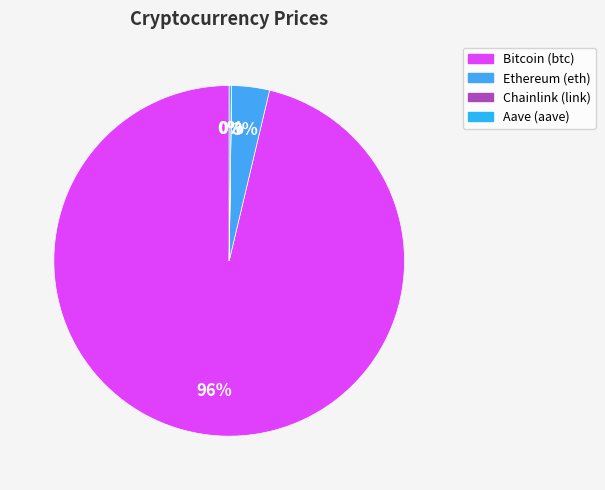

To the nearest percent, what portion does Bitcoin (btc) represent?

96%